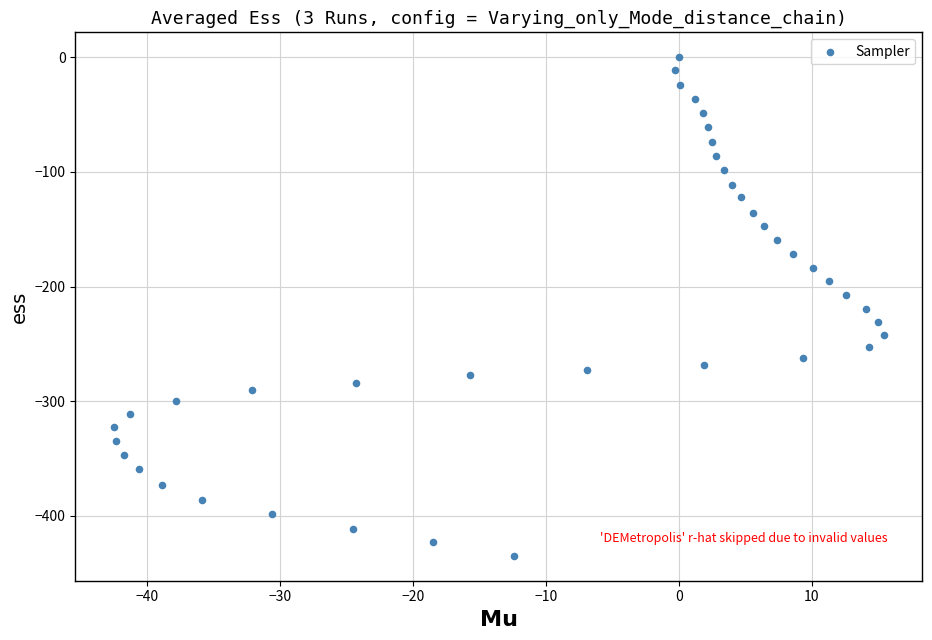

What is the range of Y values (max minus min)?

434.9